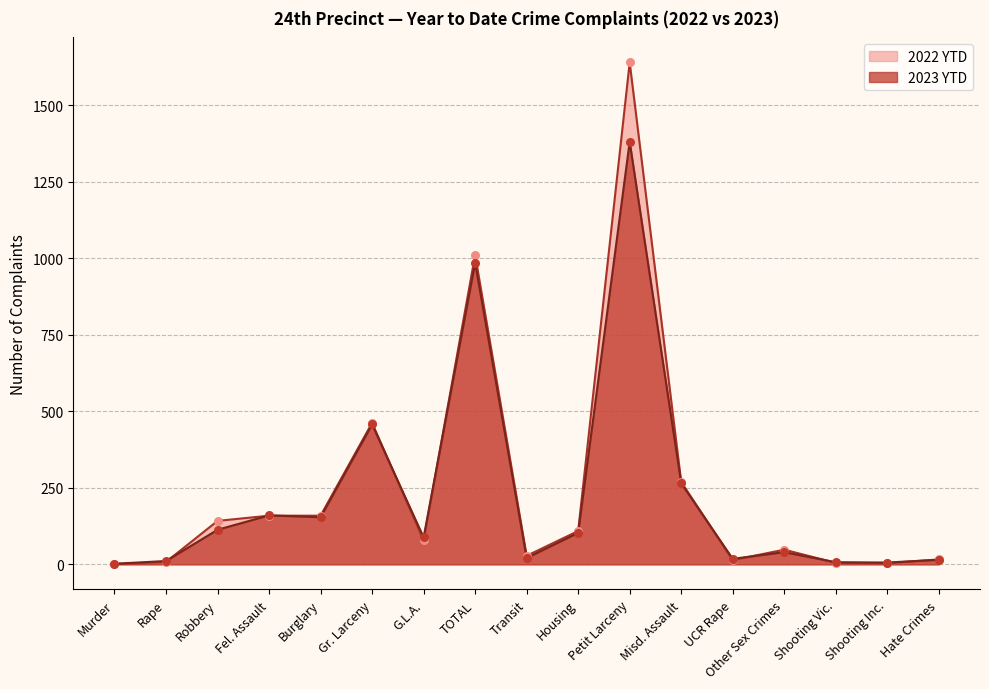

Which series reaches the maximum Y coordinate?

2022 YTD